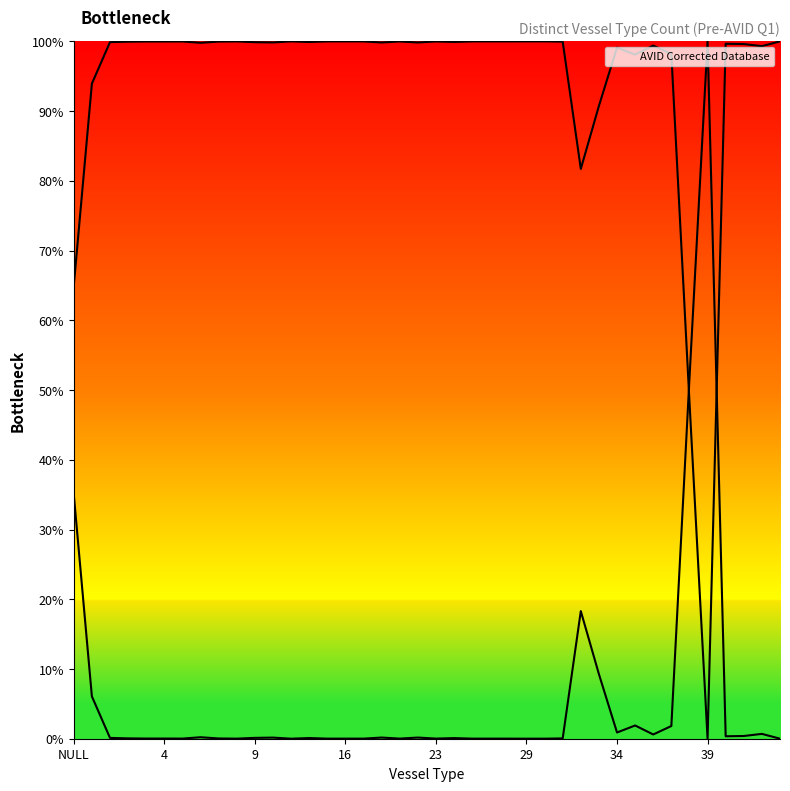

What is the label of the 27th point from the right?

12